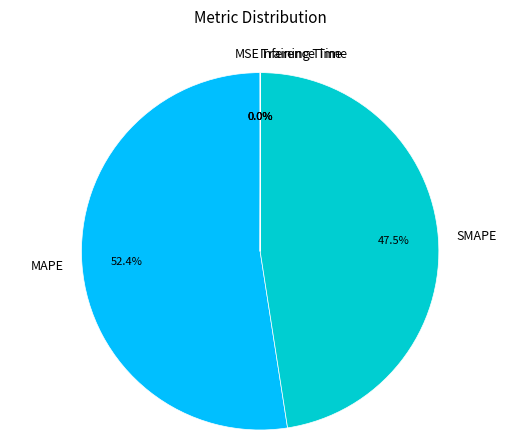

What is the largest slice in the pie chart?

MAPE